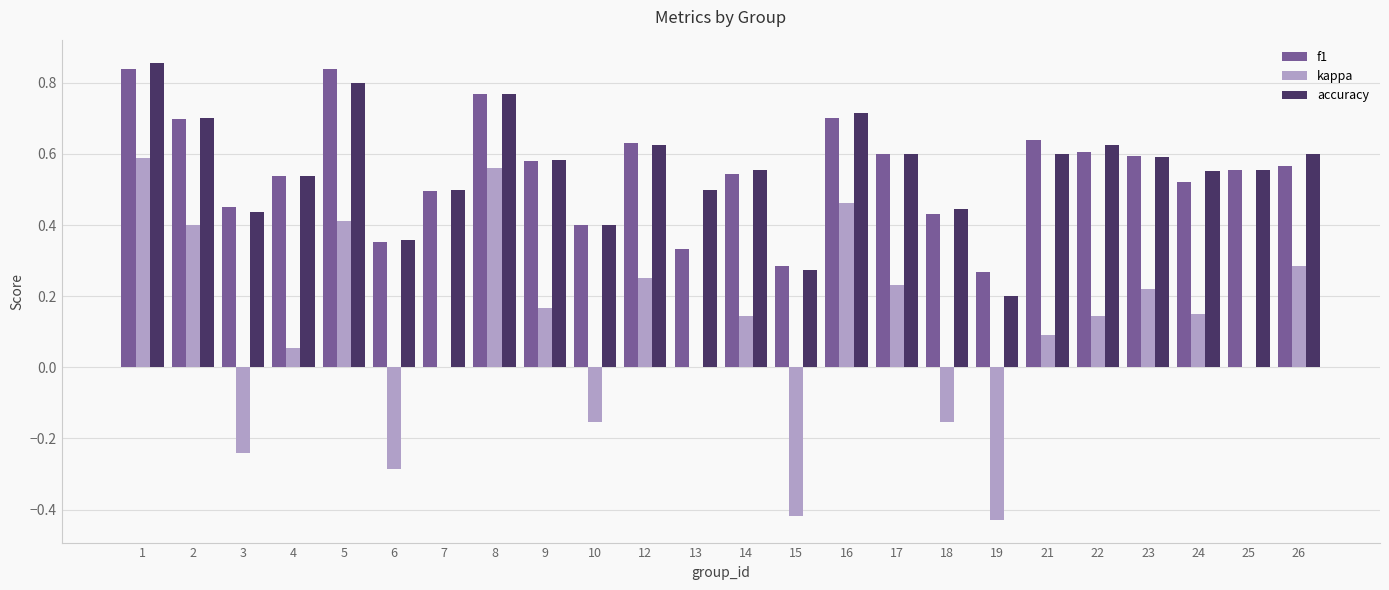

The f1 series shows 1.2 at 5. True or false?

False